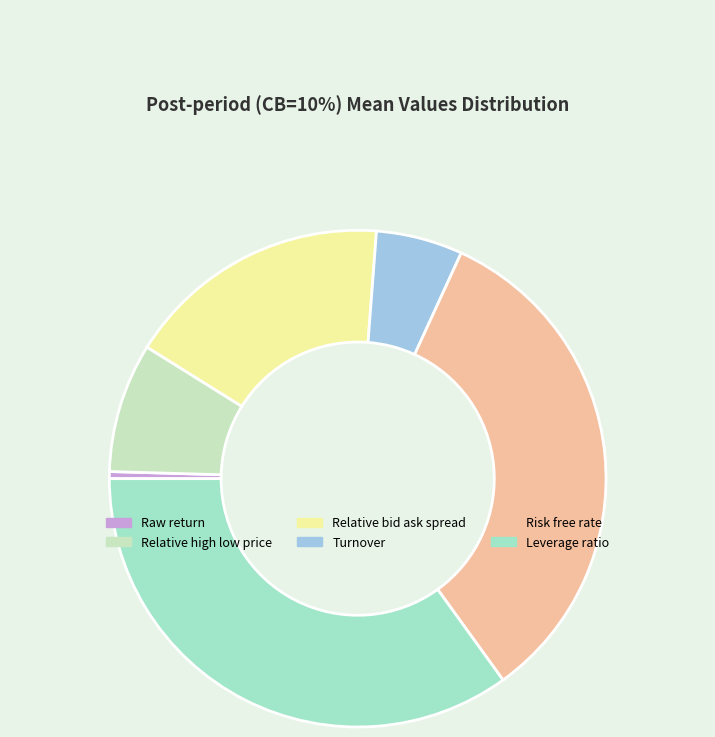

Is it true that Relative bid ask spread is 5% of the pie?

False